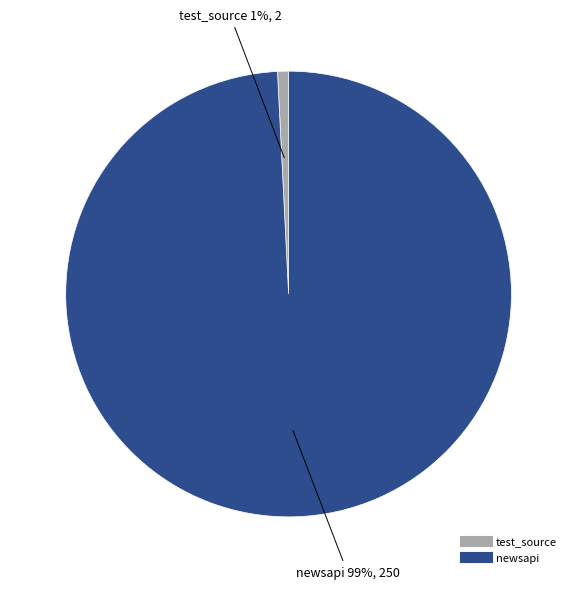

Is it true that test_source is 1% of the pie?

True